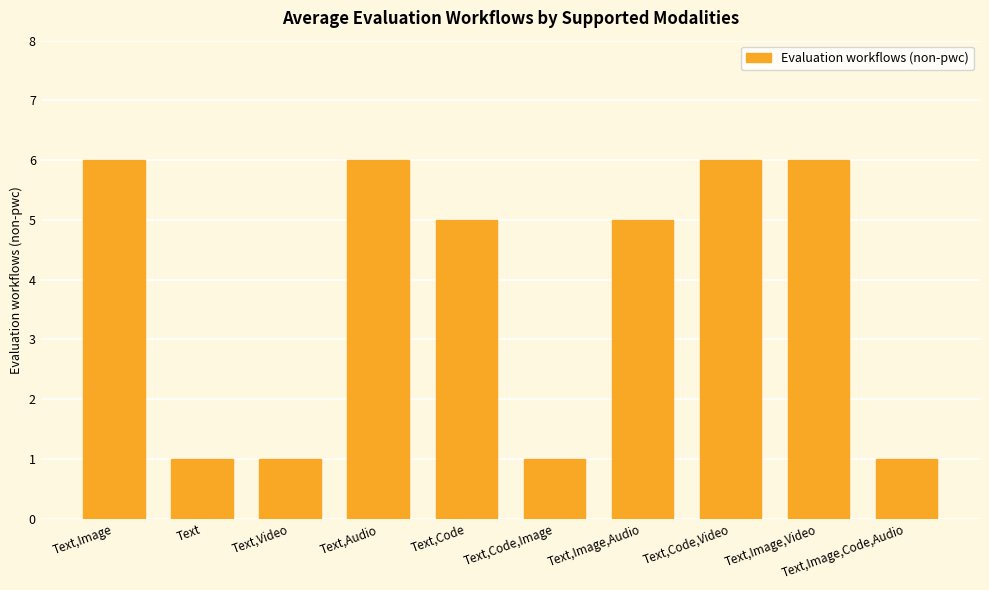

Reading right to left, transcribe all the data shown in this chart.

1	6	6	5	1	5	6	1	1	6